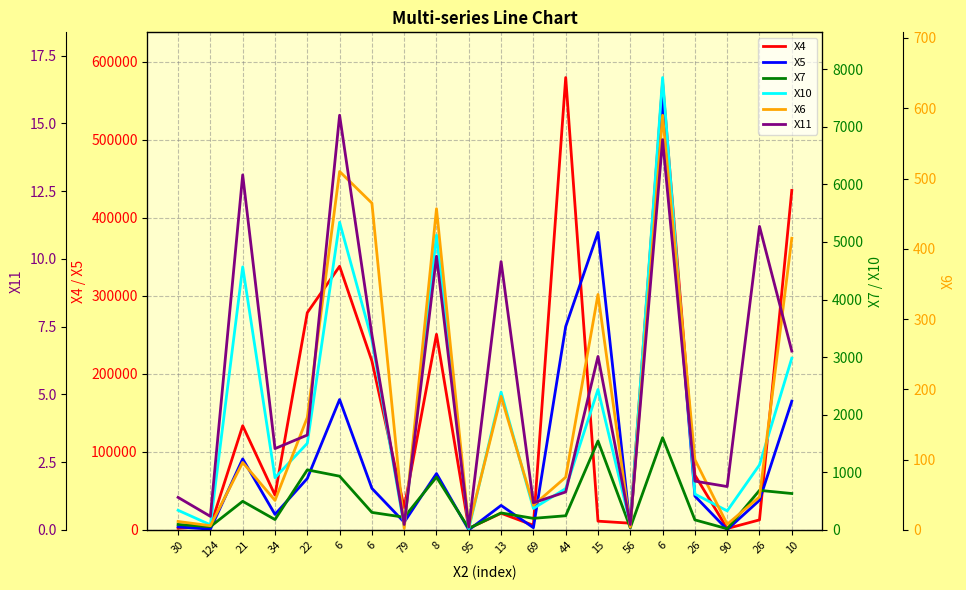

What is the smallest value displayed?

0.1